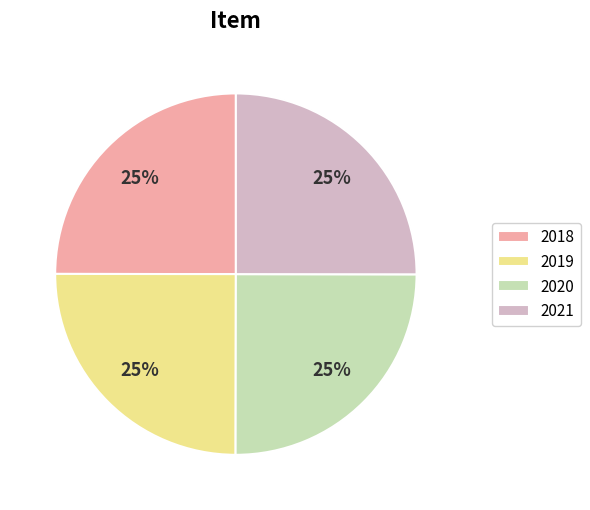

To the nearest percent, what percentage of the pie is 2018?

25%